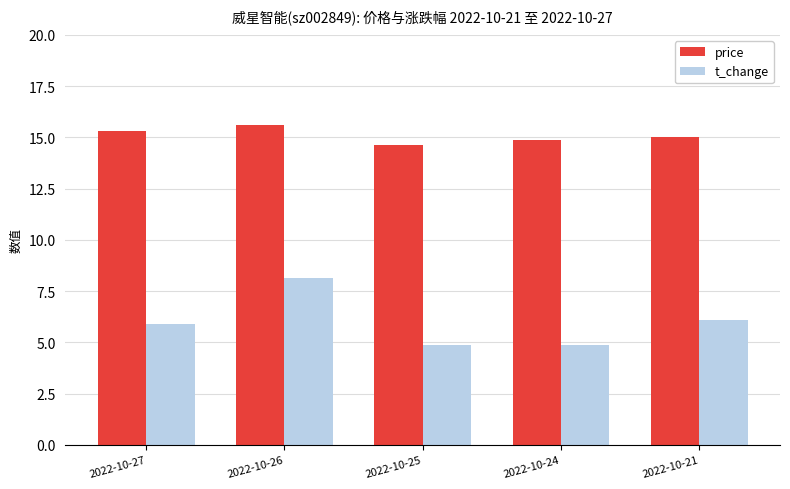

What is the total value across all series at 2022-10-21?

21.1